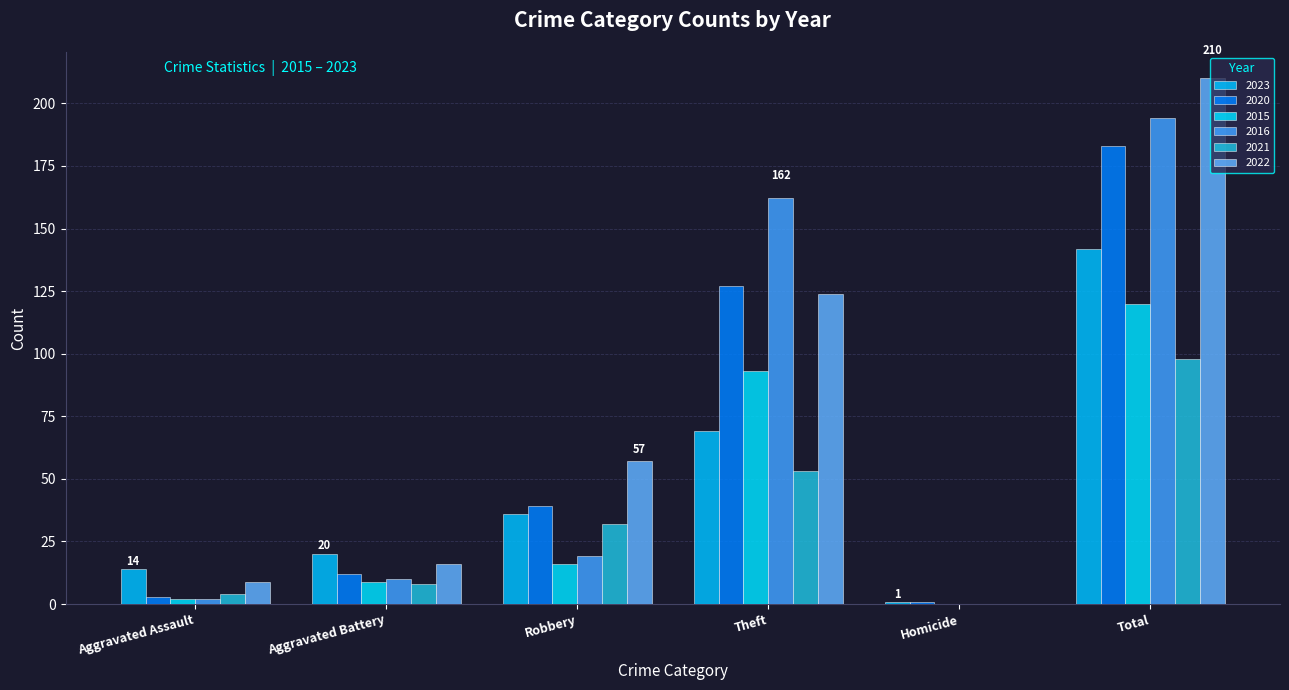

What is the greatest value displayed?

210